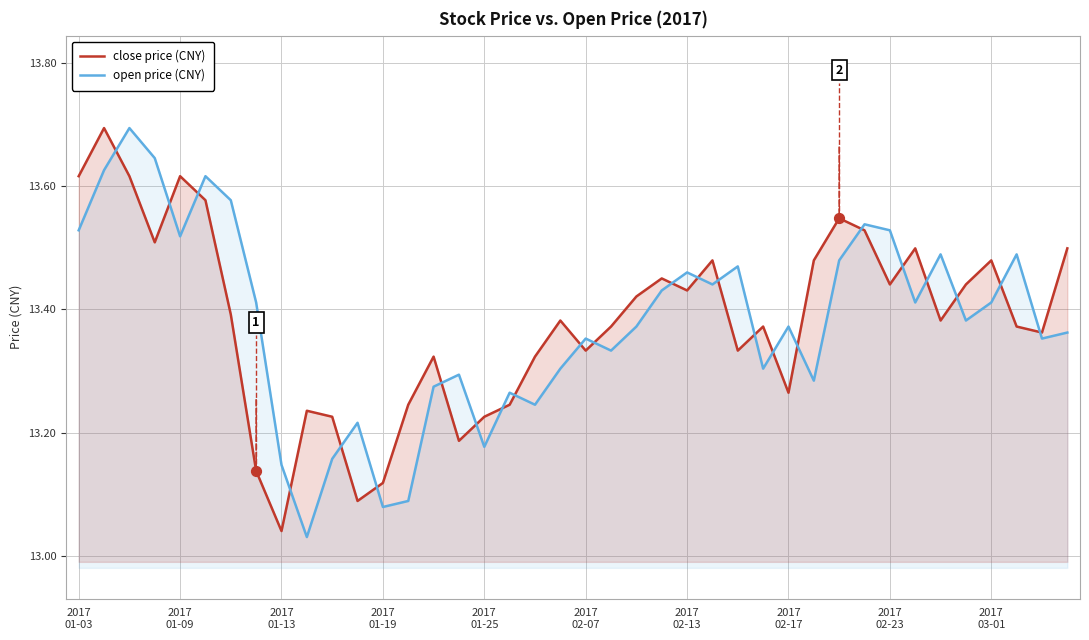

What is the maximum value for open price (CNY)?

13.7